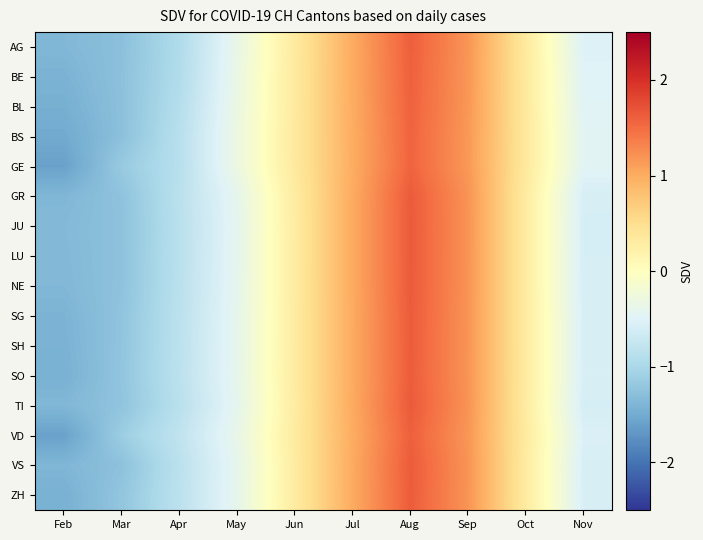

Count the number of data series in this chart.

16